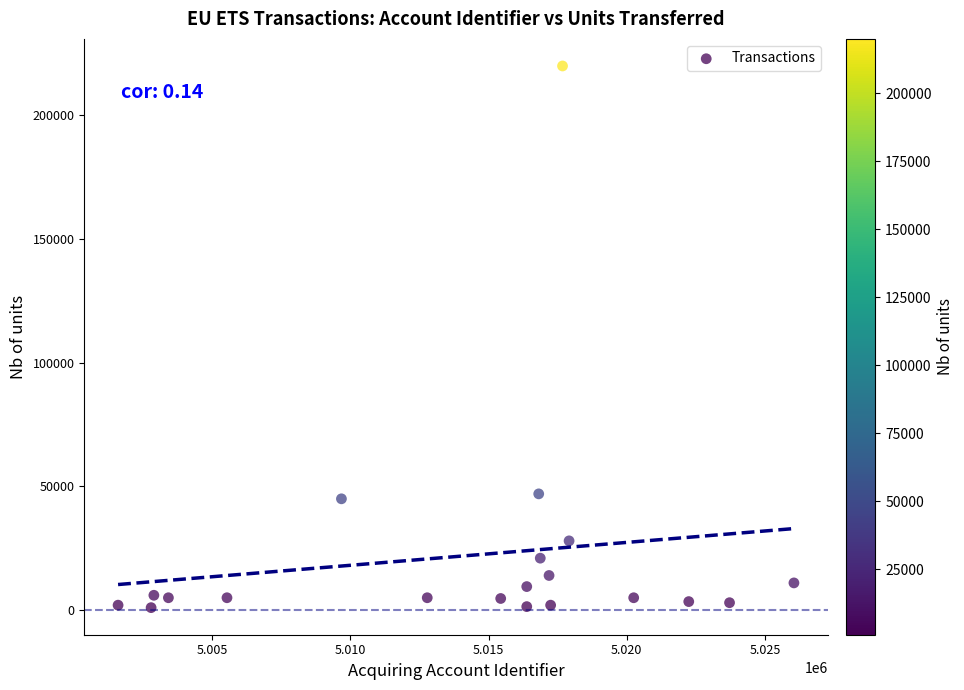

What is the range of Y values (max minus min)?

219000